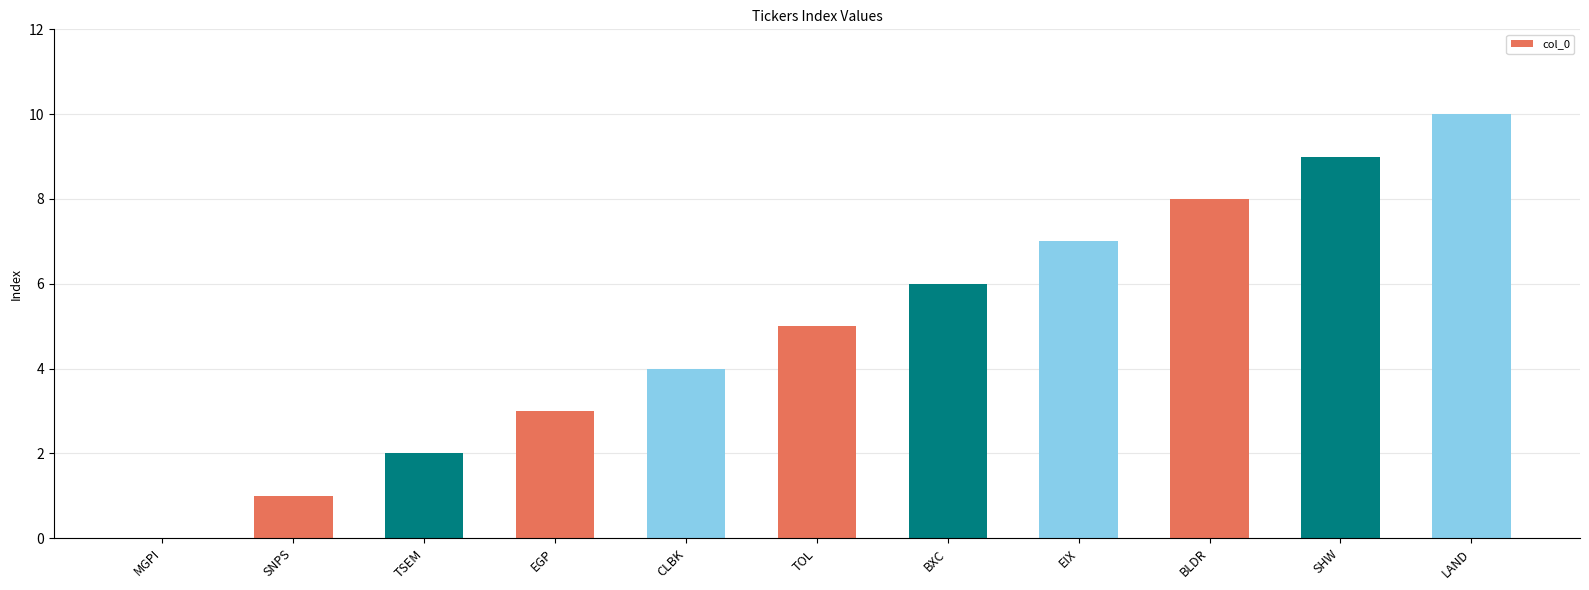

What is the change in value from TOL to EIX?

+2